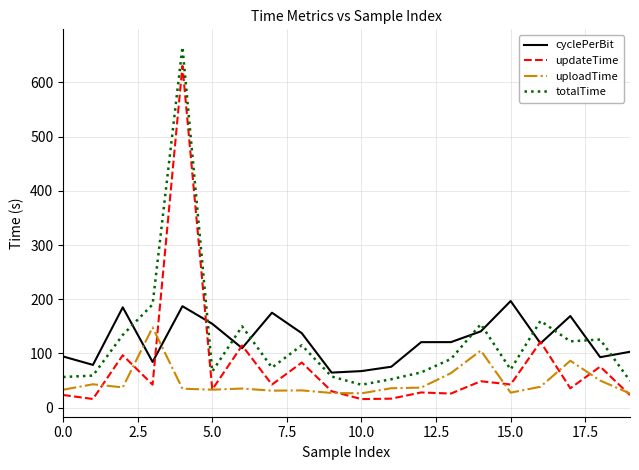

True or false: cyclePerBit and totalTime intersect in this chart.

True